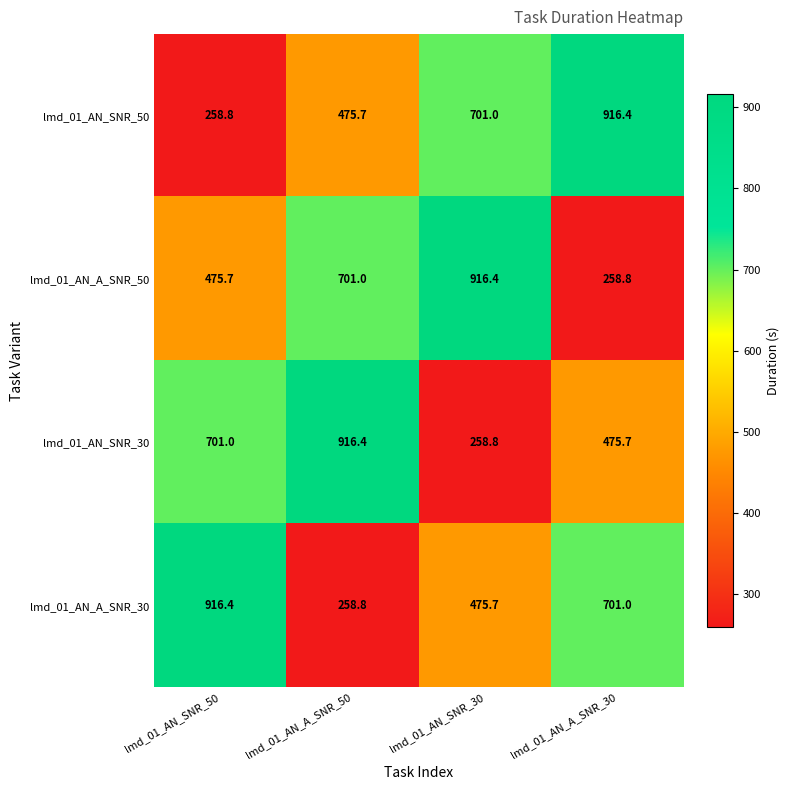

What is the minimum value shown in the chart?

258.8